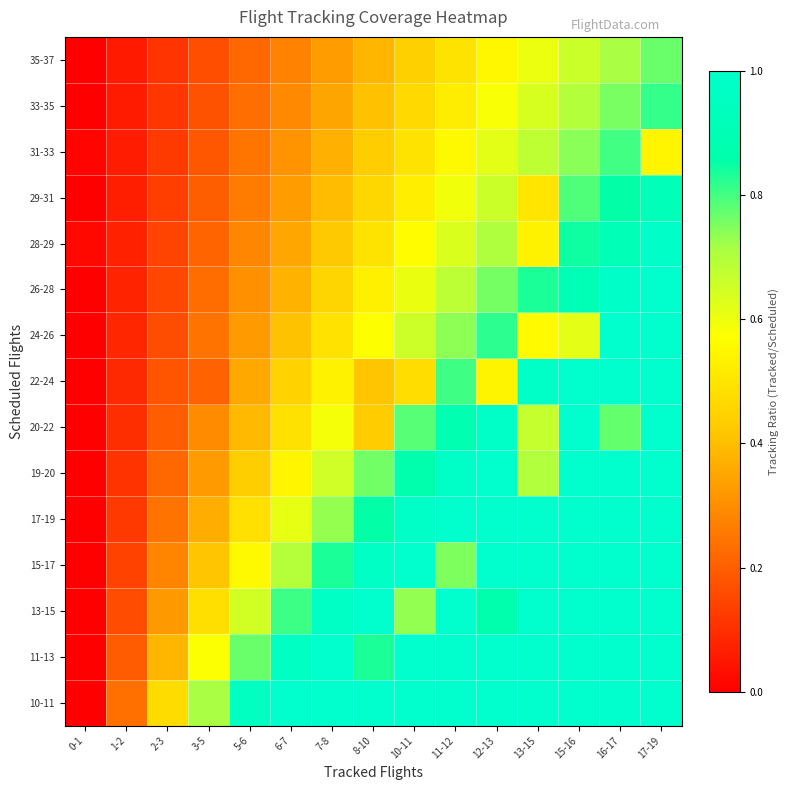

Which label corresponds to the smallest value in the chart?

0-1